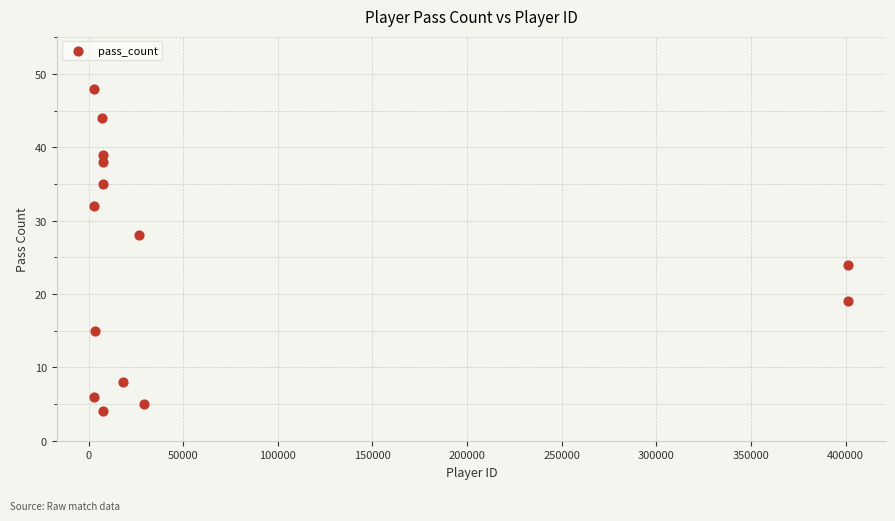

What is the range of X values (max minus min)?

398486